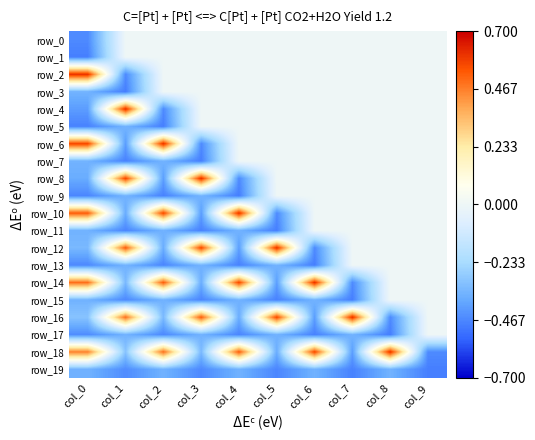

The value of row_18 at col_8 is 0.9. True or false?

False